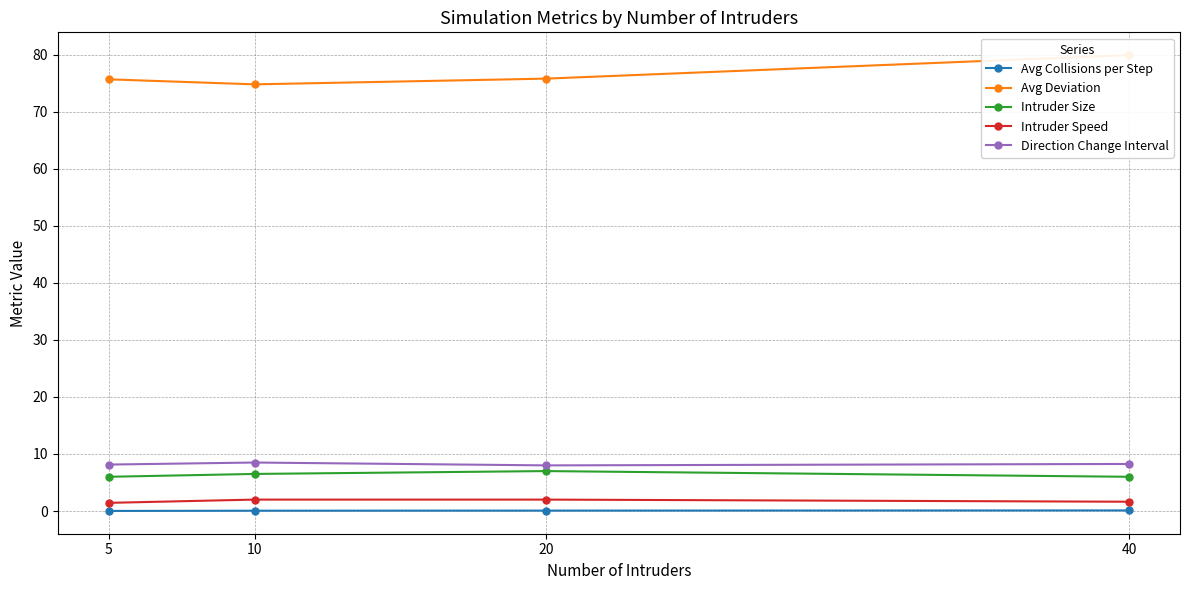

Reading left to right, what are all the values shown in this chart?

Avg Collisions per Step: 0.0	0.1	0.1	0.1
Avg Deviation: 75.7	74.8	75.8	79.9
Intruder Size: 6.0	6.5	7.0	6.0
Intruder Speed: 1.4	2.0	2.0	1.6
Direction Change Interval: 8.1	8.5	8.0	8.2